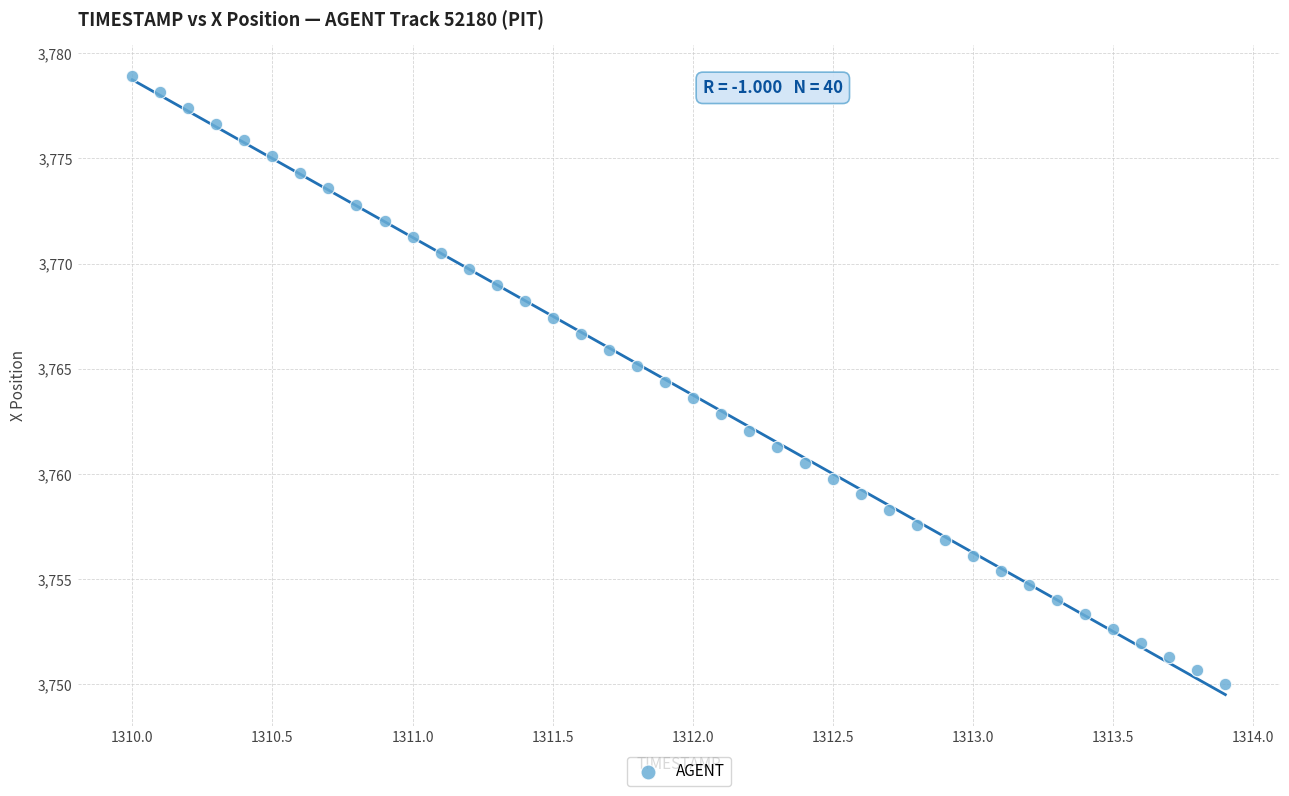

What is the range of X values (max minus min)?

3.9